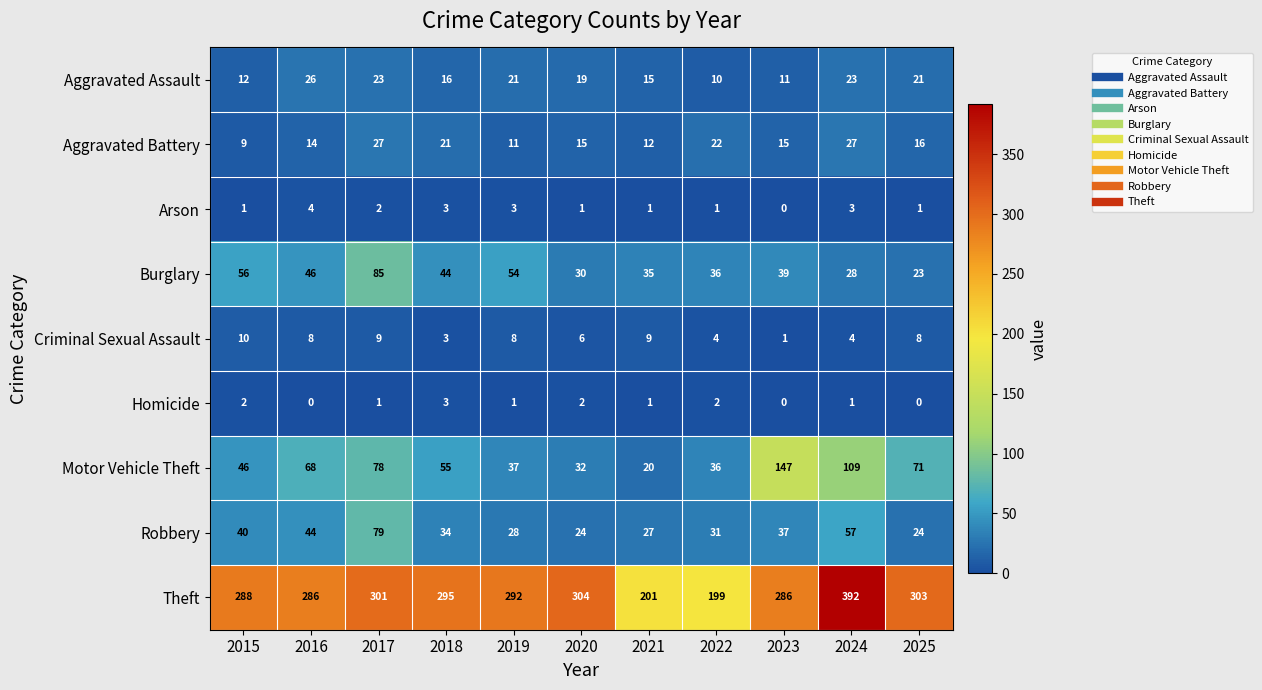

The Burglary series shows 44 at 2018. True or false?

True